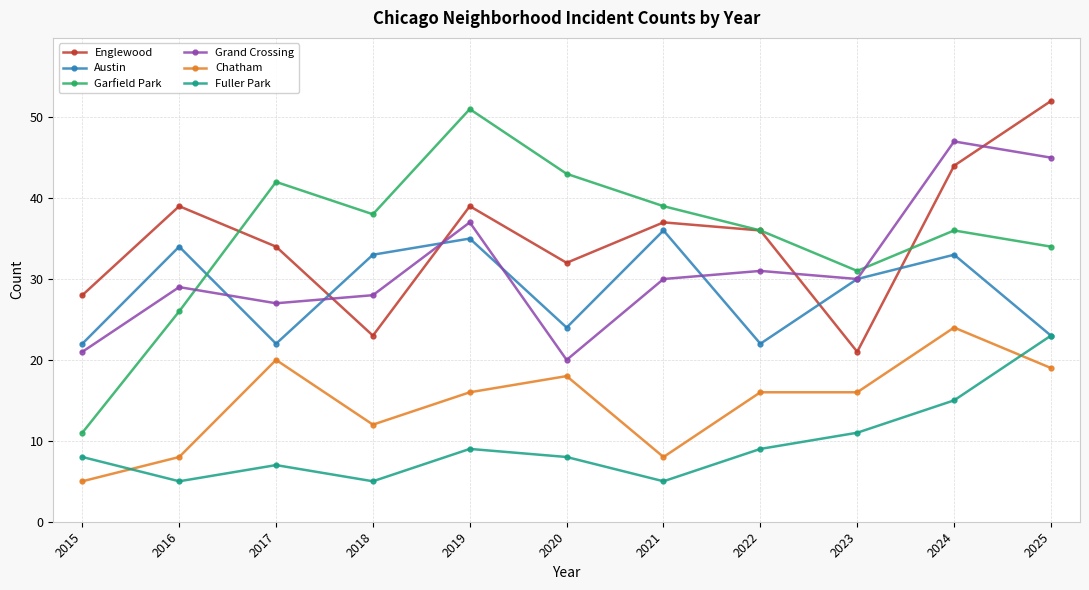

How many values in the Englewood series are below 36?

5